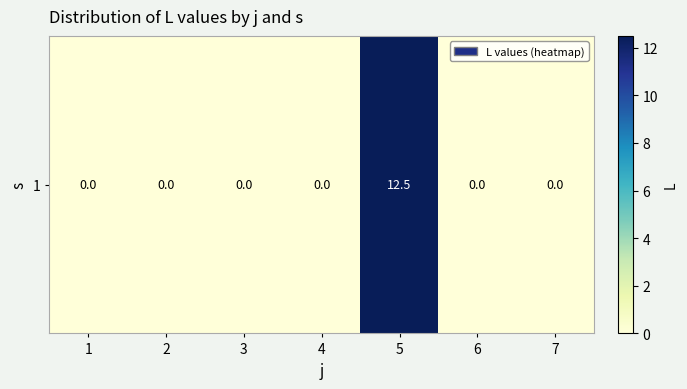

Reading left to right, extract all data points from this chart.

0.0	0.0	0.0	0.0	12.5	0.0	0.0